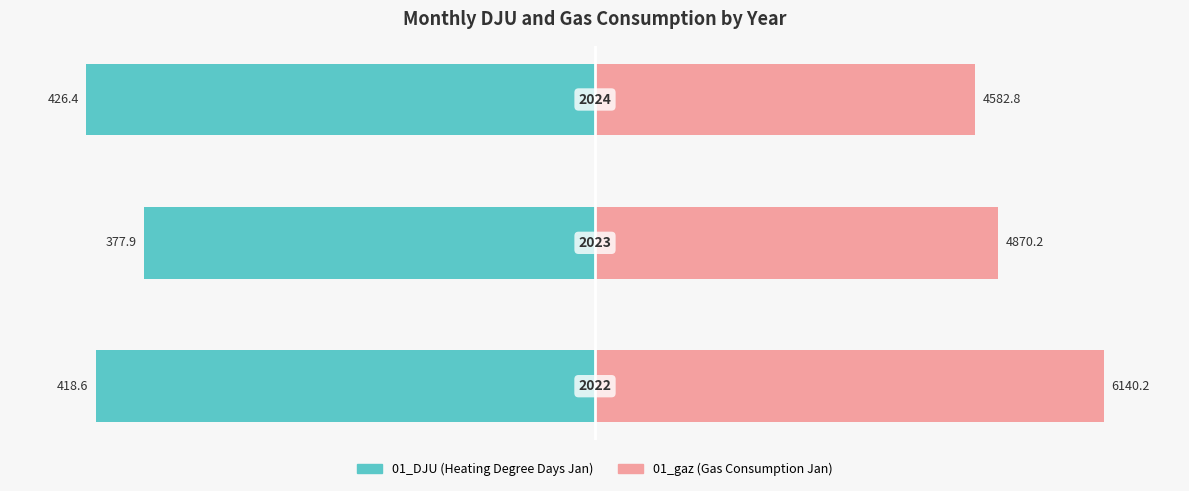

Which series changed the most between 0 and 1?

01_gaz